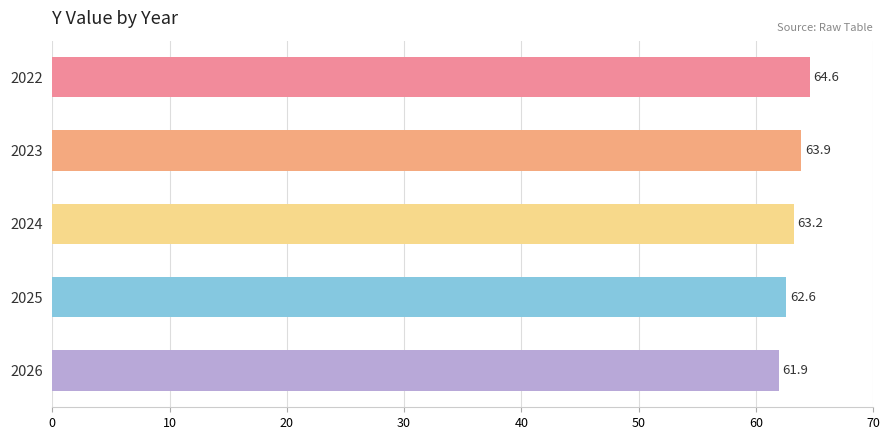

How many bars are there in total?

5